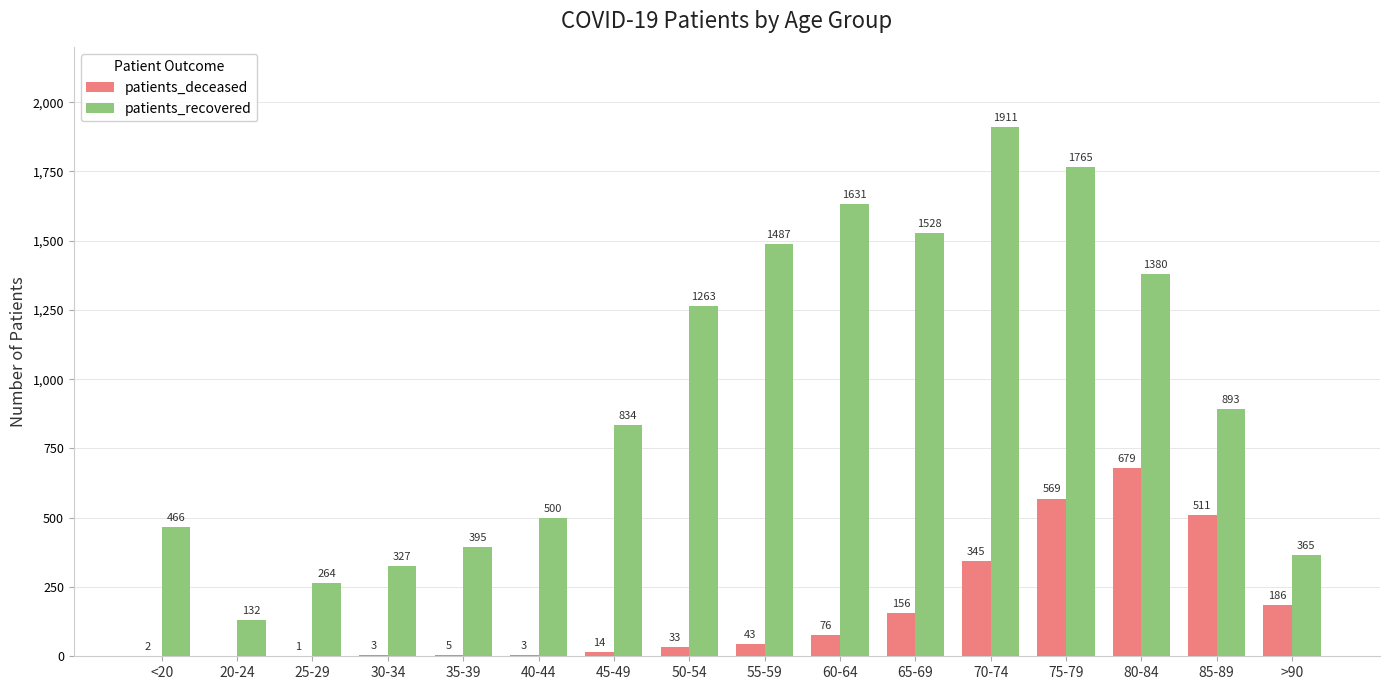

How many groups of bars are there?

16